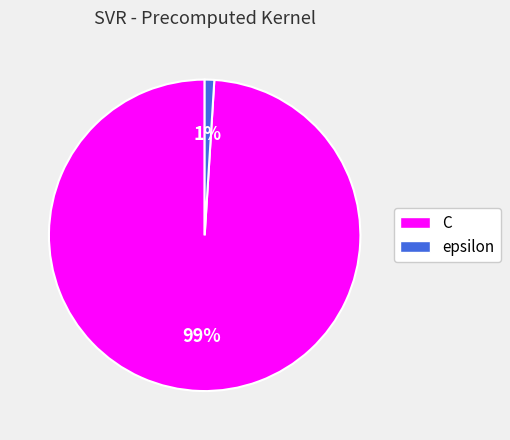

How many segments does this pie chart have?

2